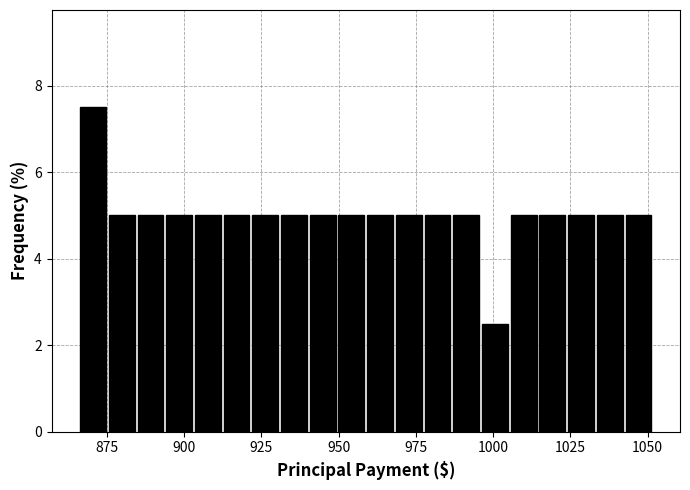

Around what value on the x-axis is the tallest bar? Give the approximate position of its centre, as read against the axis.

870